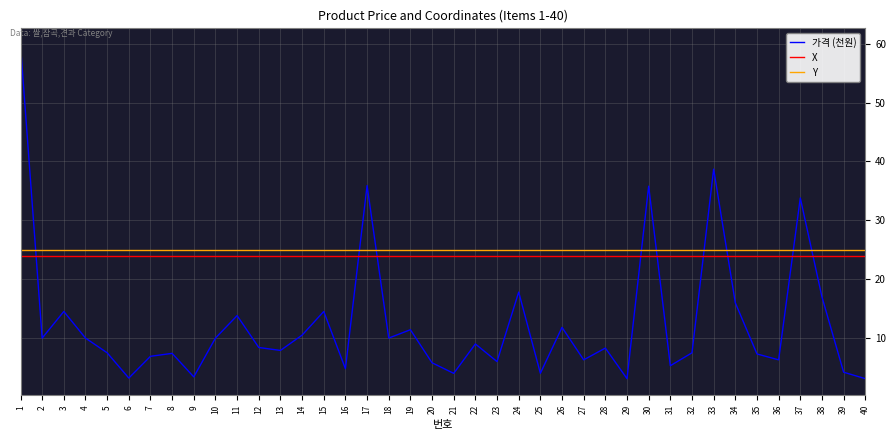

True or false: Y and X cross at least once.

False